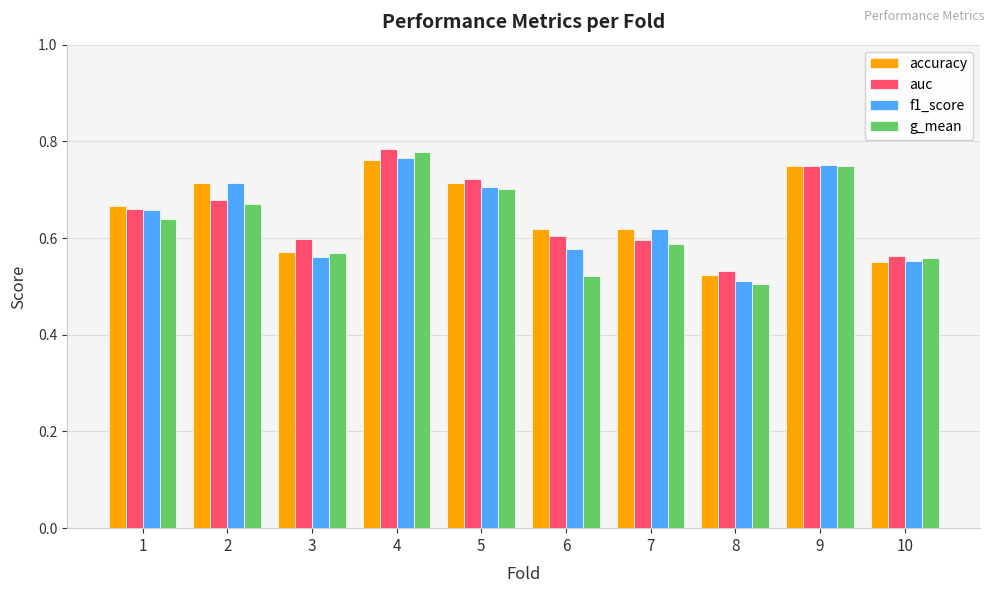

How many bars are there in each group?

4